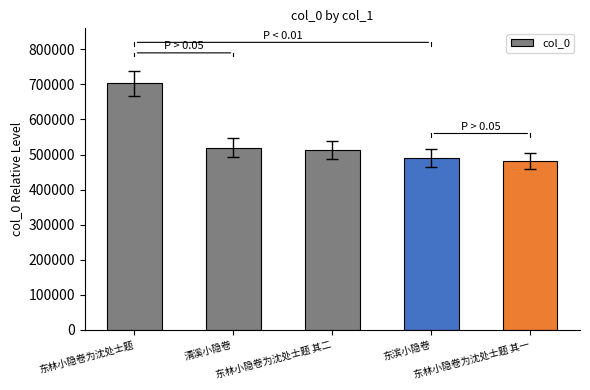

What is the value of the 2nd bar from the left?

519844